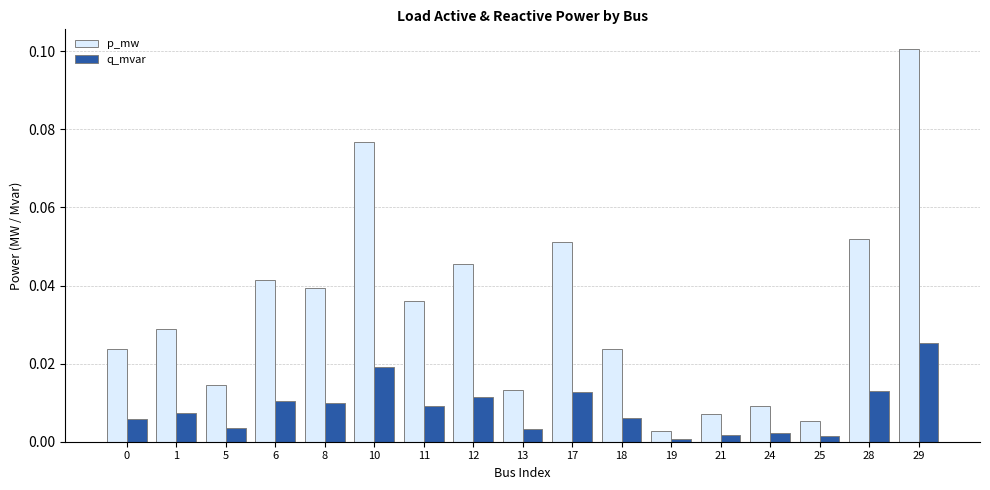

How many distinct data groups are displayed?

2